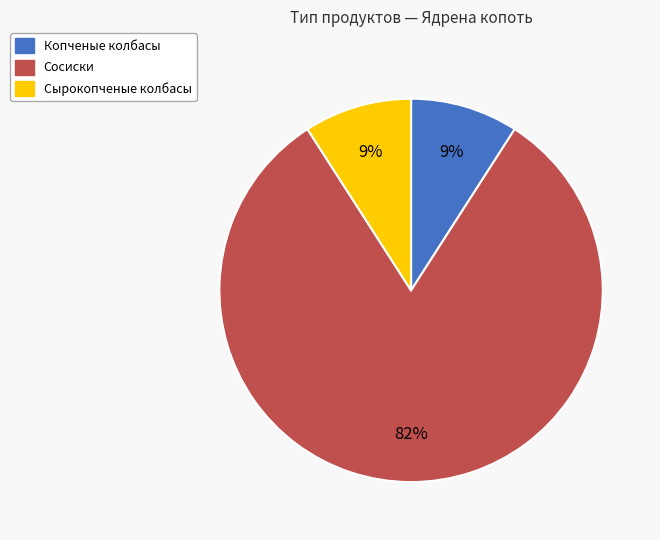

To the nearest percent, what percentage of the pie is Копченые колбасы?

9%